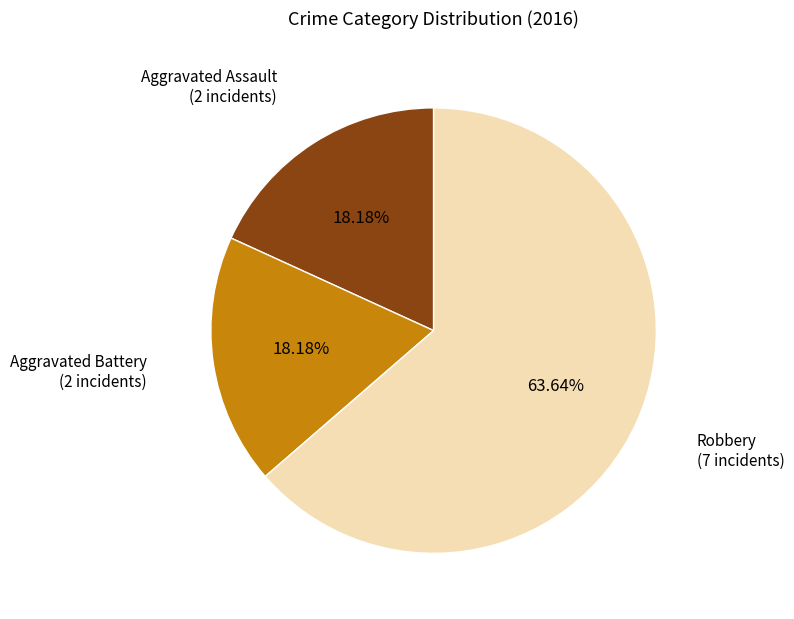

How many segments does this pie chart have?

3